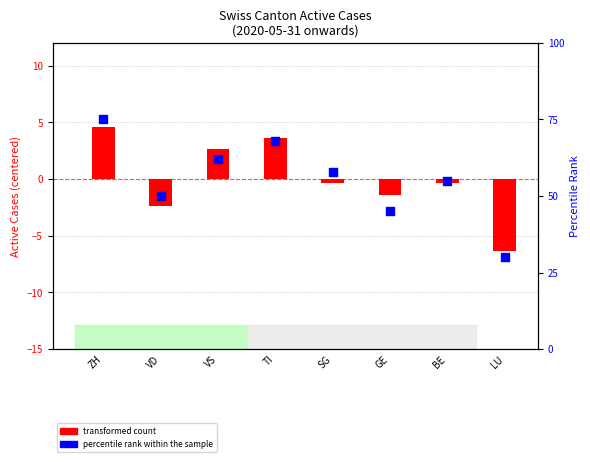

What is the total value across all series at GE?

43.6